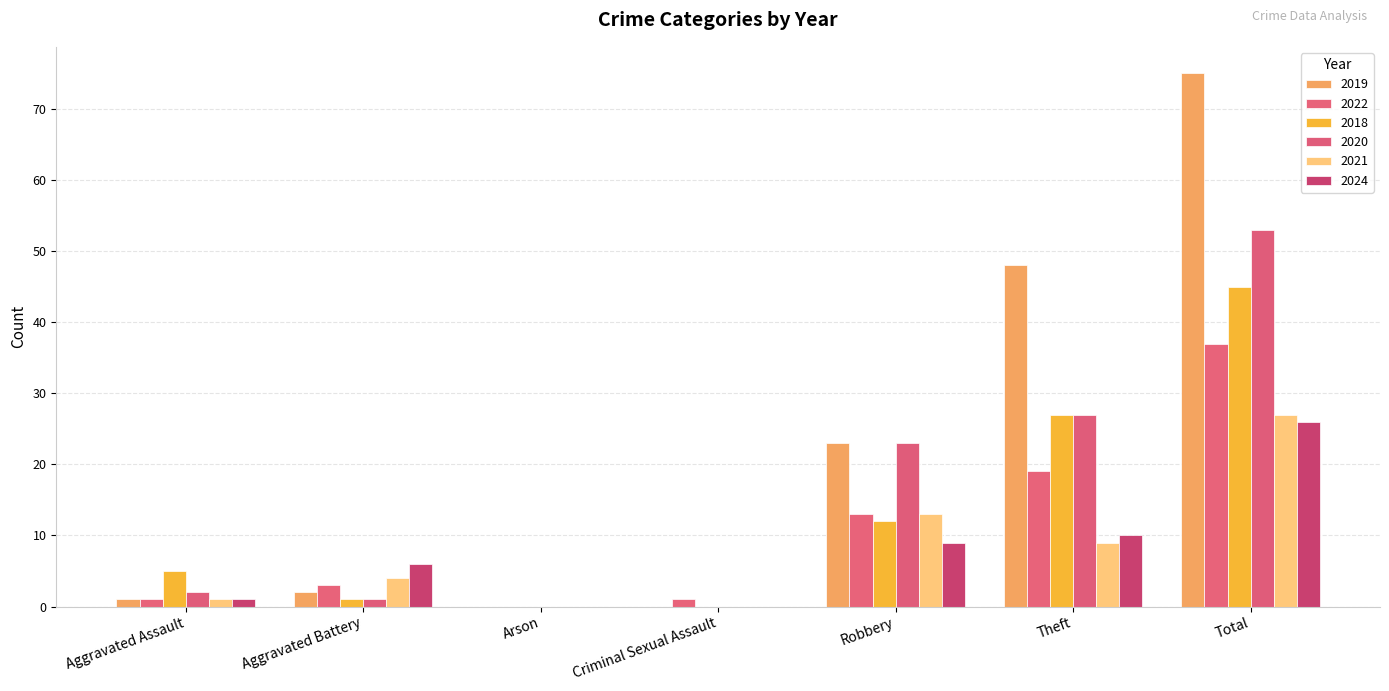

What is the difference between the maximum and minimum values in the 2021 series?

27